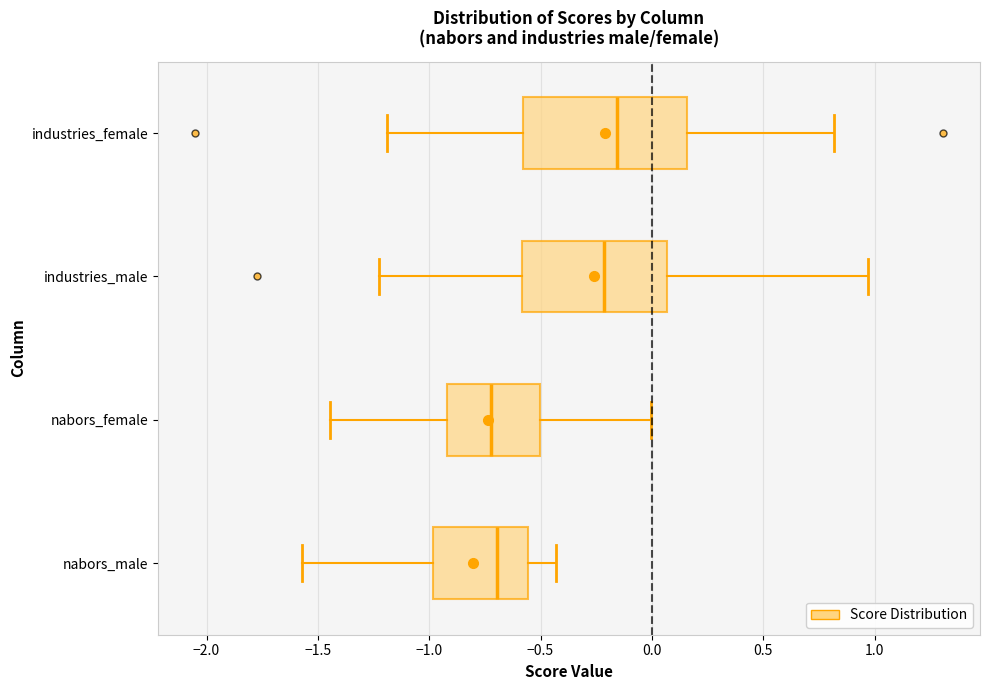

Which box's median line is the furthest to the right?

industries_female